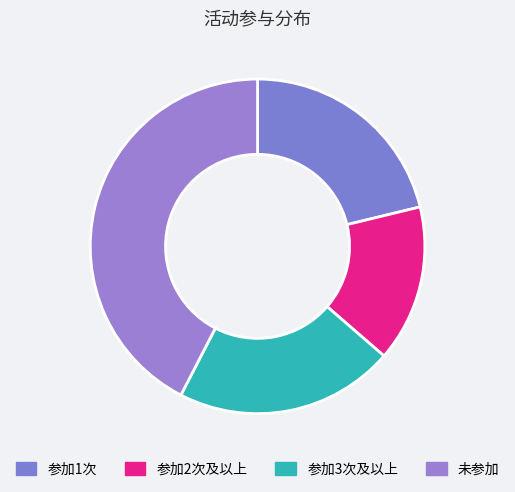

Does any single category account for the majority?

No